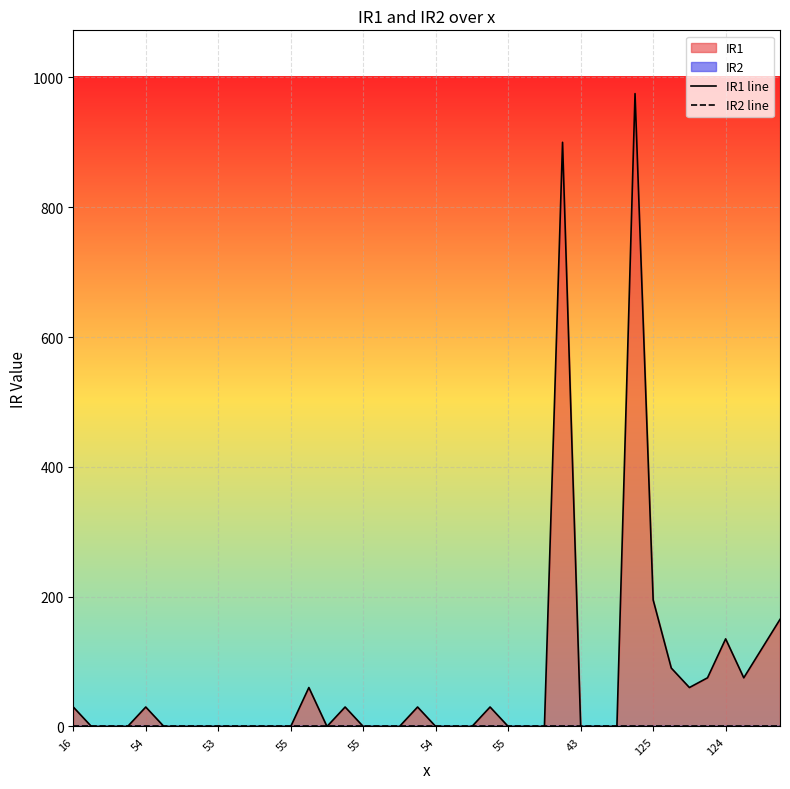

Reading left to right, extract all data points from this chart.

IR1 line: 30	0	0	0	30	0	0	0	0	0	0	0	0	60	0	30	0	0	0	30	0	0	0	30	0	0	0	900	0	0	0	975	195	90	60	75	135	75	120	165
IR2 line: 0	0	0	0	0	0	0	0	0	0	0	0	0	0	0	0	0	0	0	0	0	0	0	0	0	0	0	0	0	0	0	0	0	0	0	0	0	0	0	0